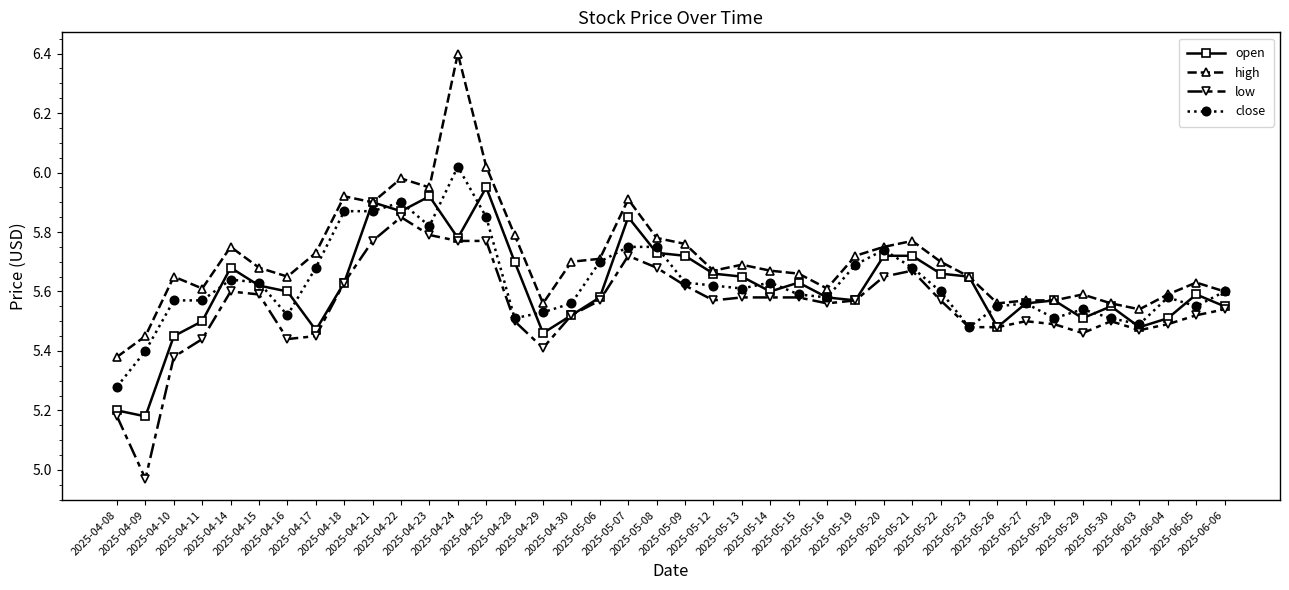

What is the highest value of the high series?

6.4